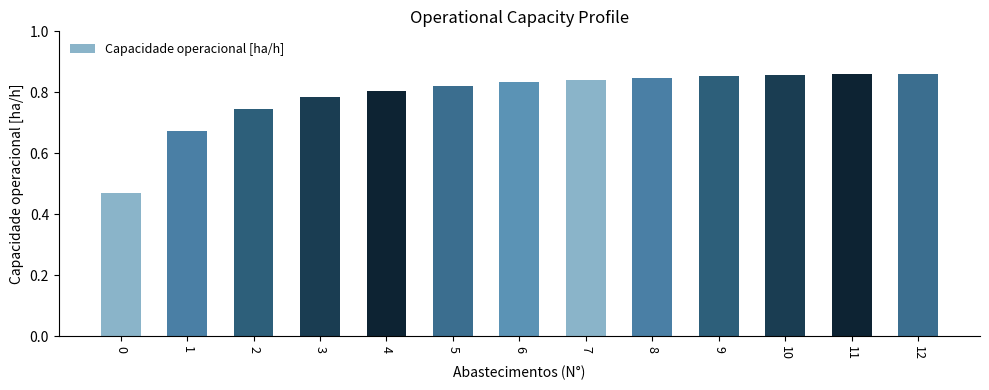

How many categories are shown in the chart?

13